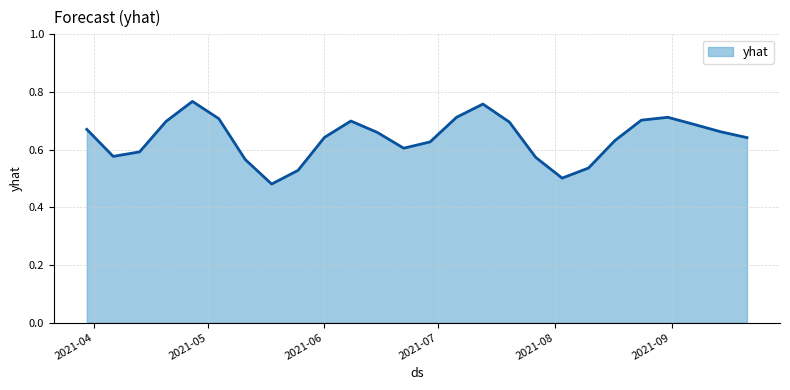

What is the difference between the maximum and minimum values?

0.3